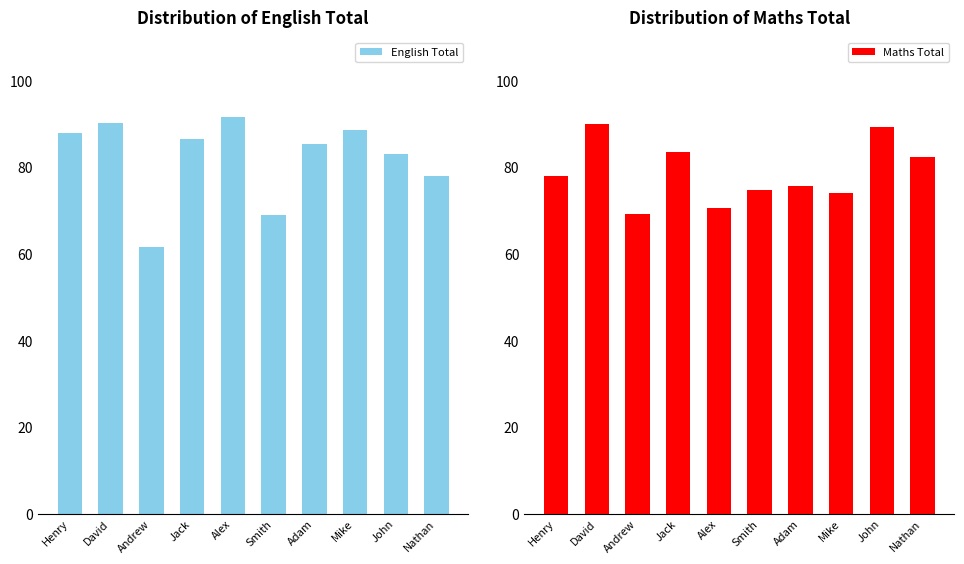

What is the average value of the English Total series?

82.2